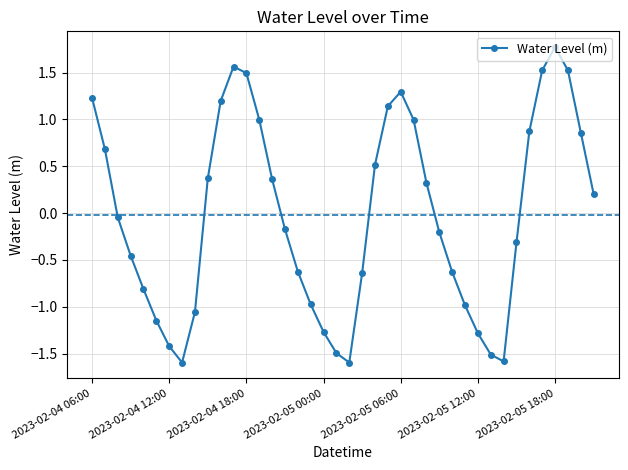

What is the smallest value displayed?

-1.6